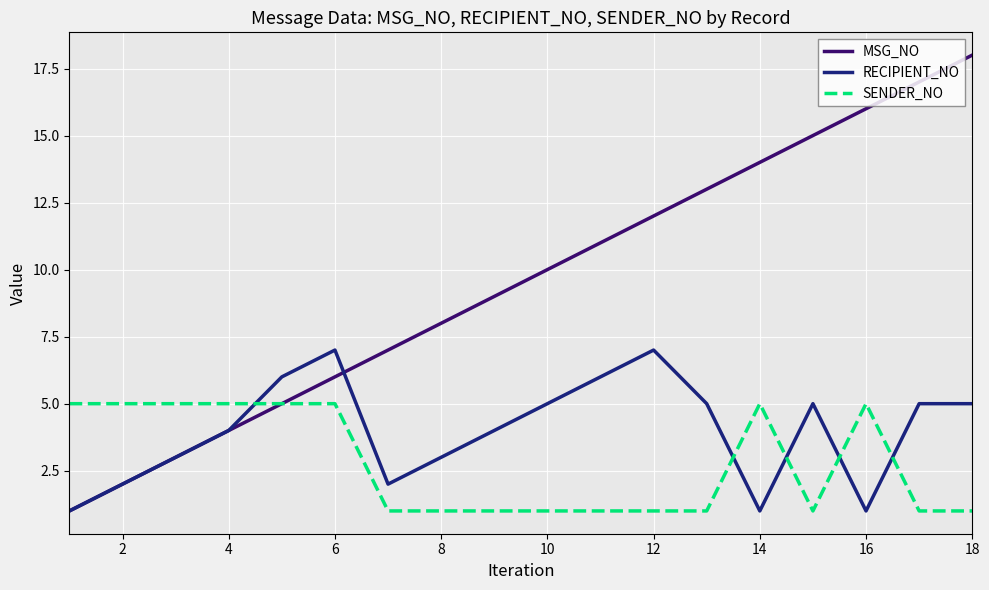

True or false: SENDER_NO and RECIPIENT_NO cross at least once.

True